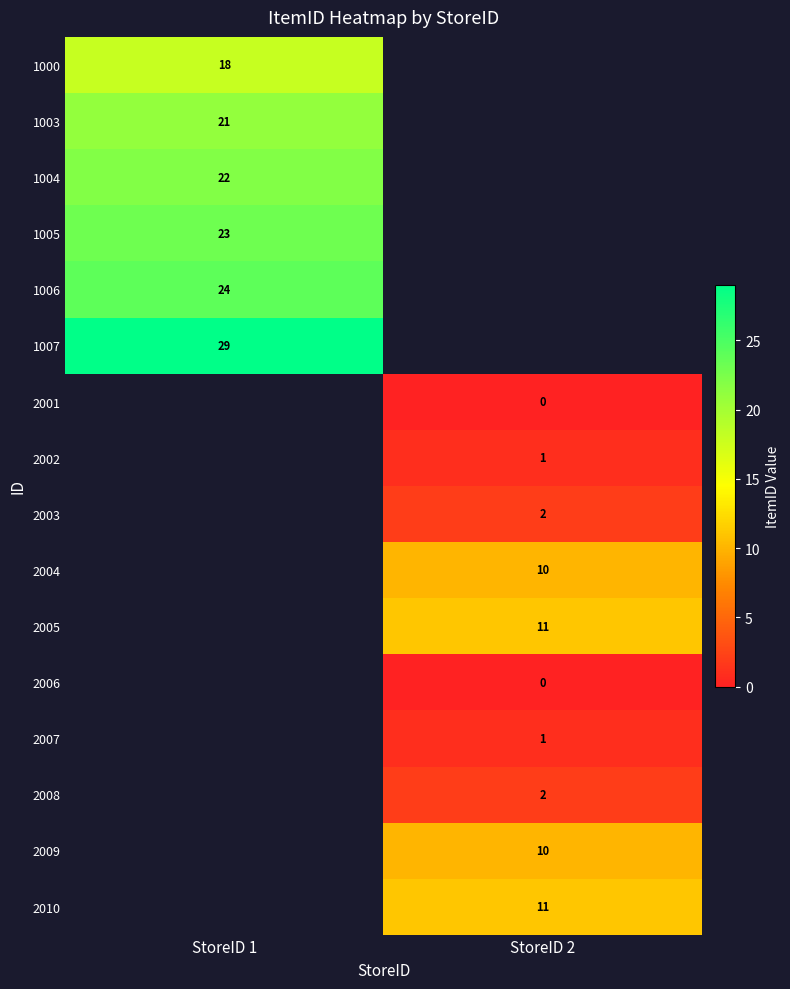

Is it true that 1004 equals 9 at StoreID 1?

False